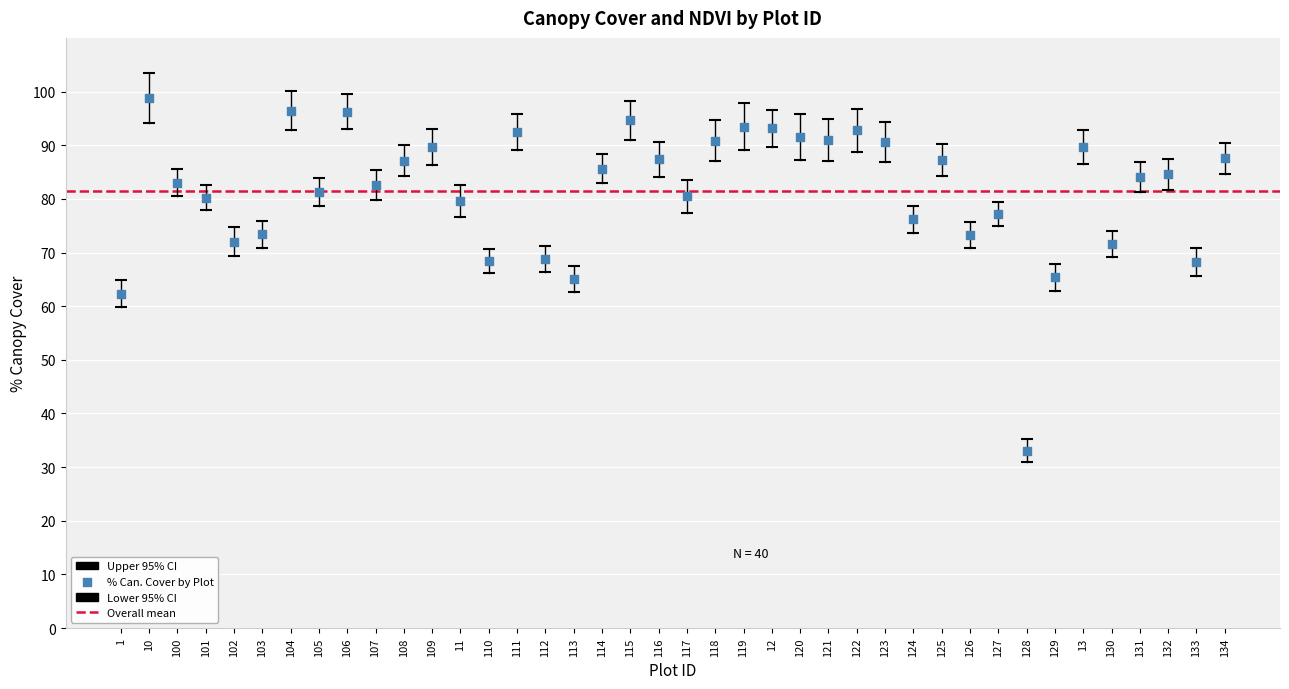

How many data points are displayed?

120